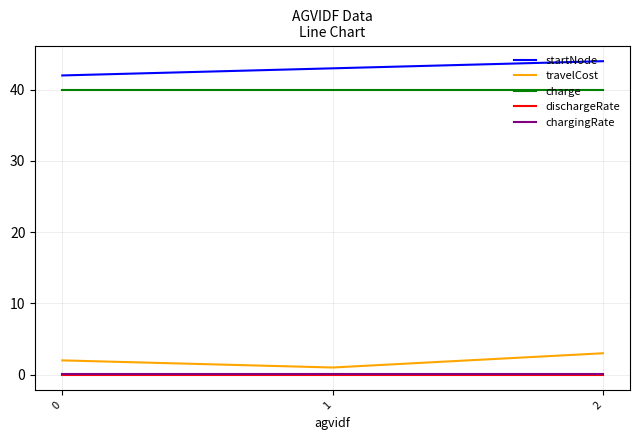

Which series has the largest total across all categories?

startNode